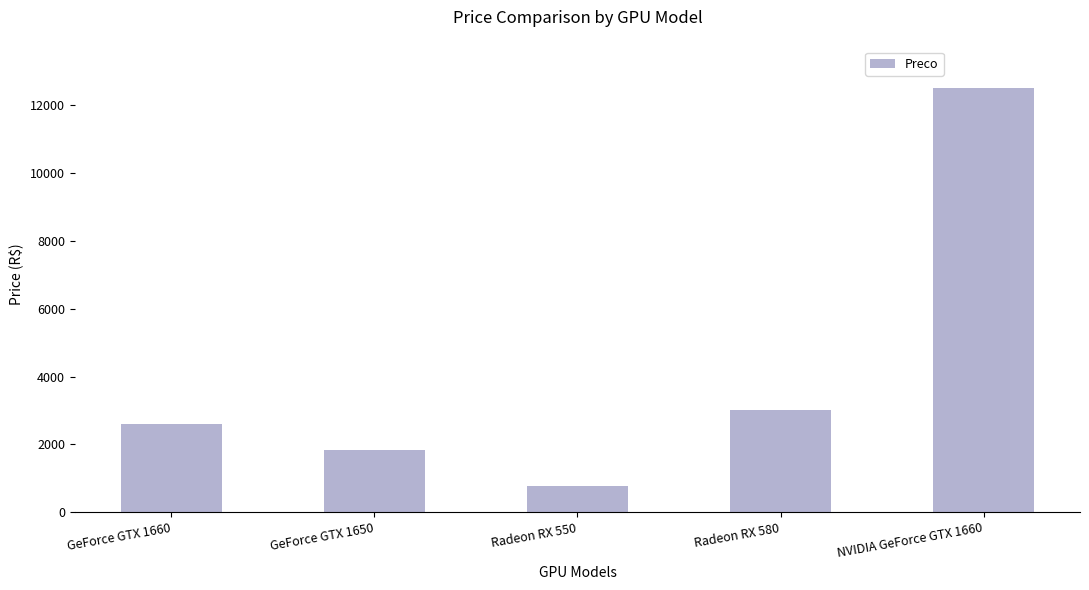

Read the value at GeForce GTX 1660.

2599.9